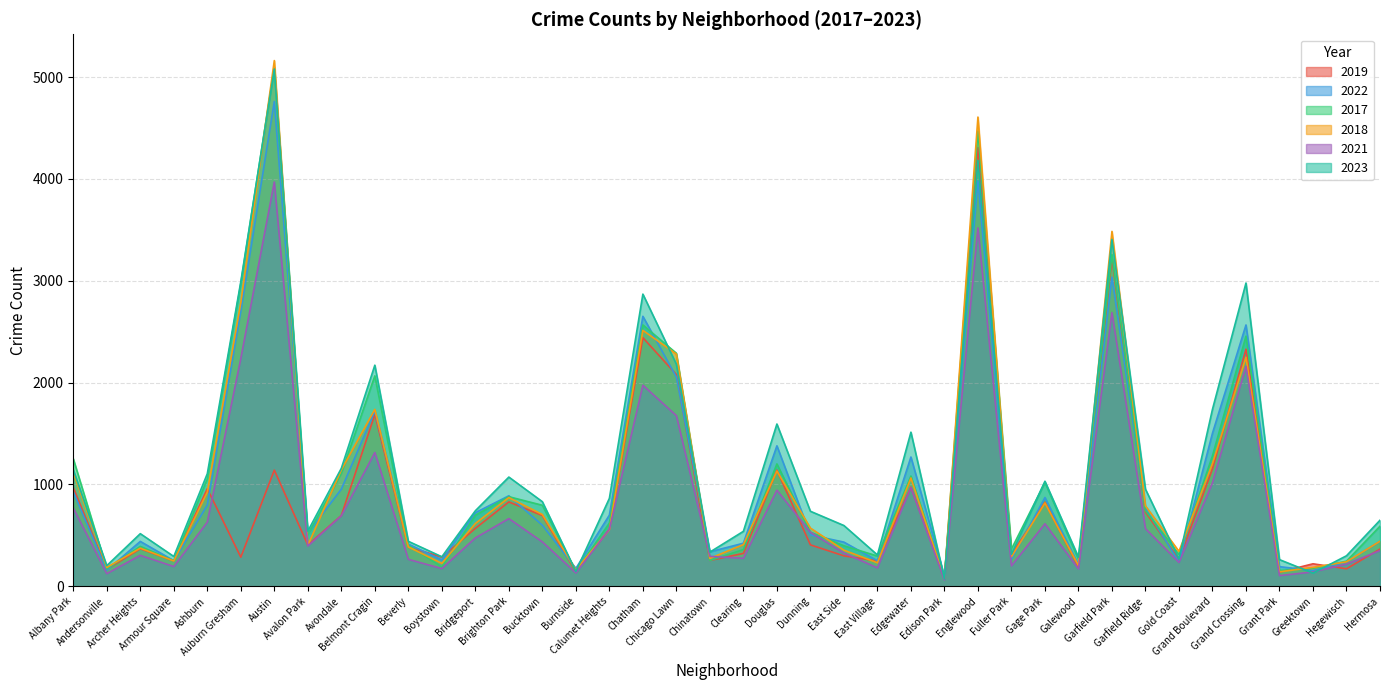

What is the highest value of the 2018 series?

5163